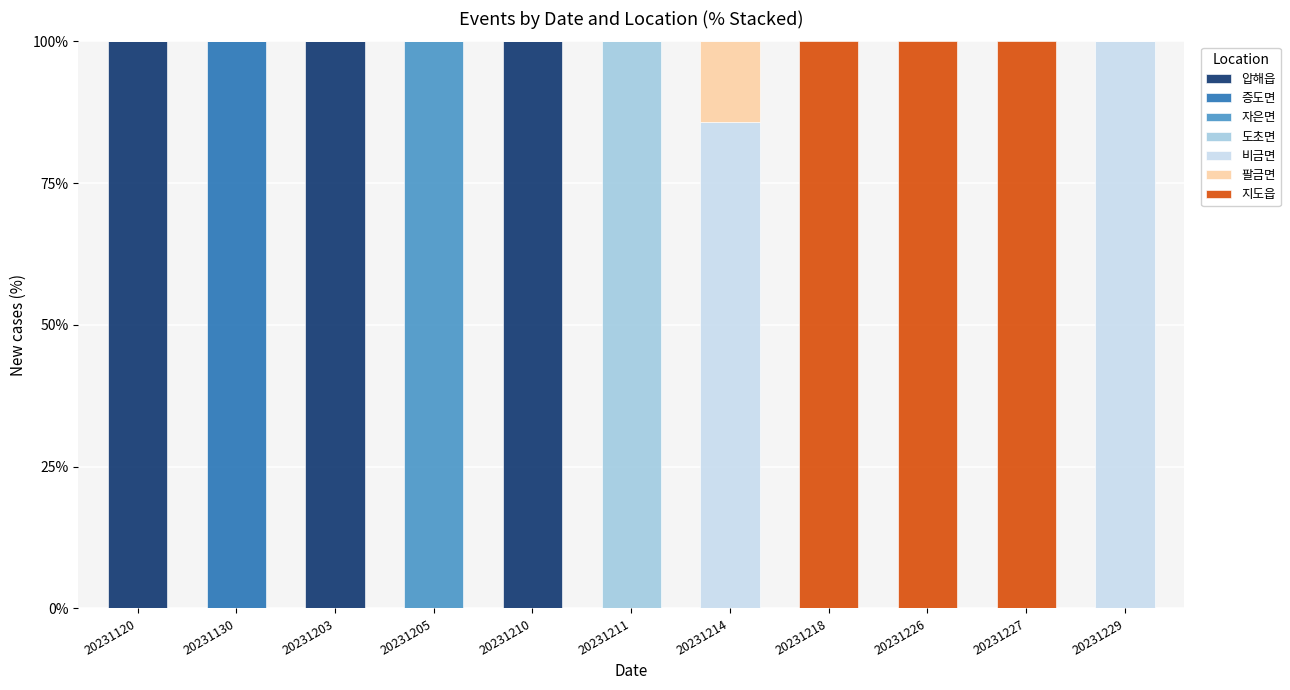

The 증도면 series shows 0.0 at 20231226. True or false?

True